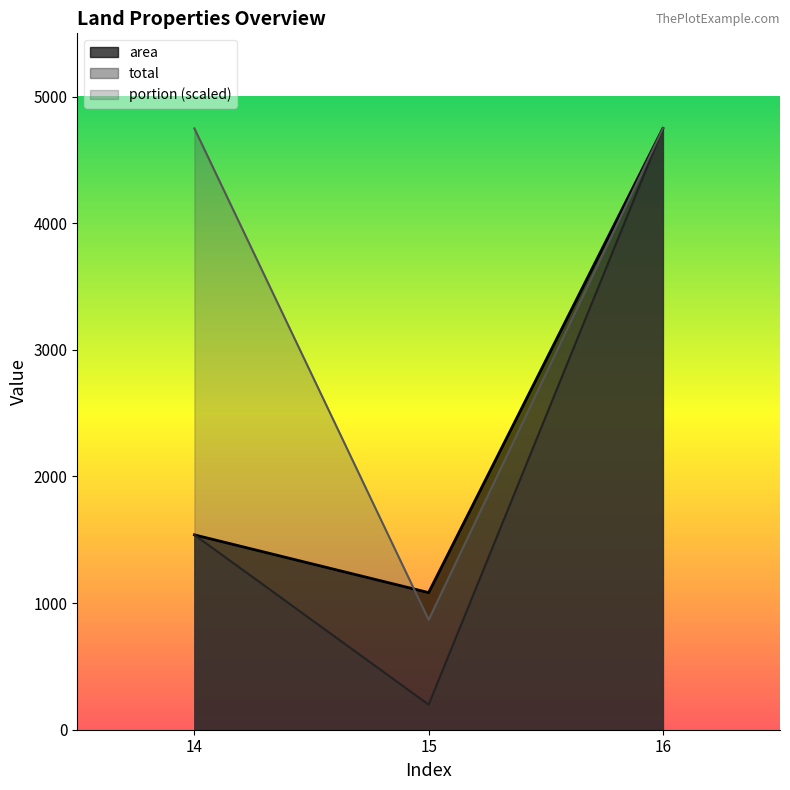

What is the sum of the total values at 16 and 14?

6288.0